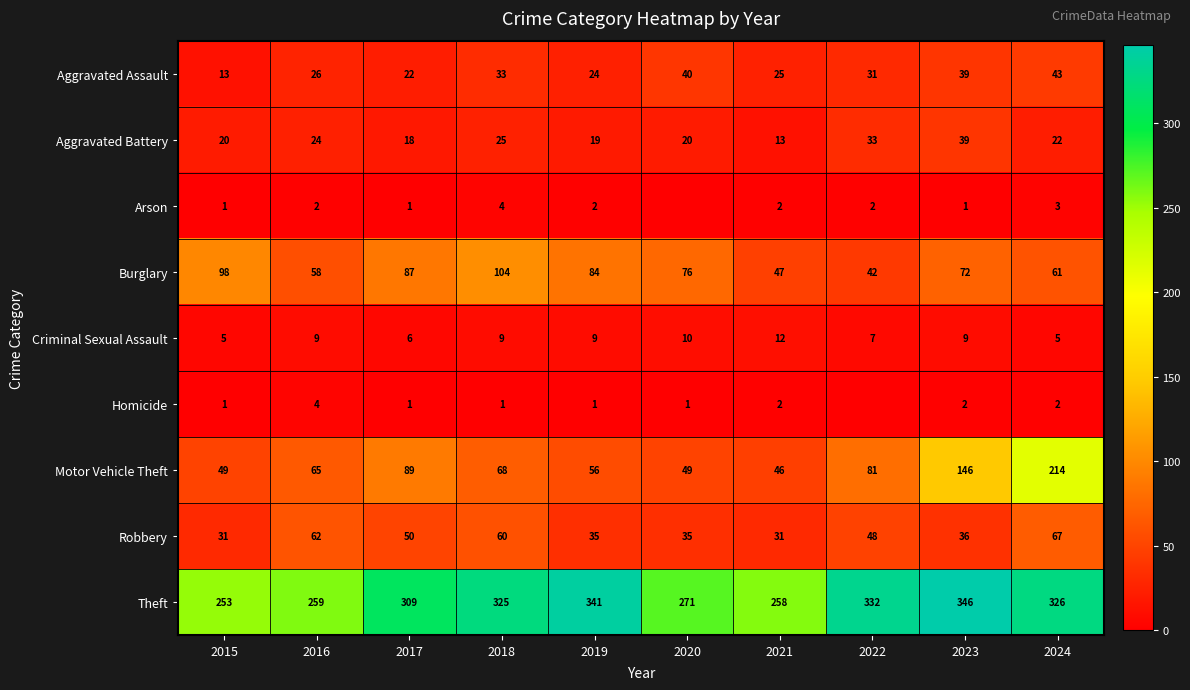

Where does the Aggravated Assault series first go above 31?

2018